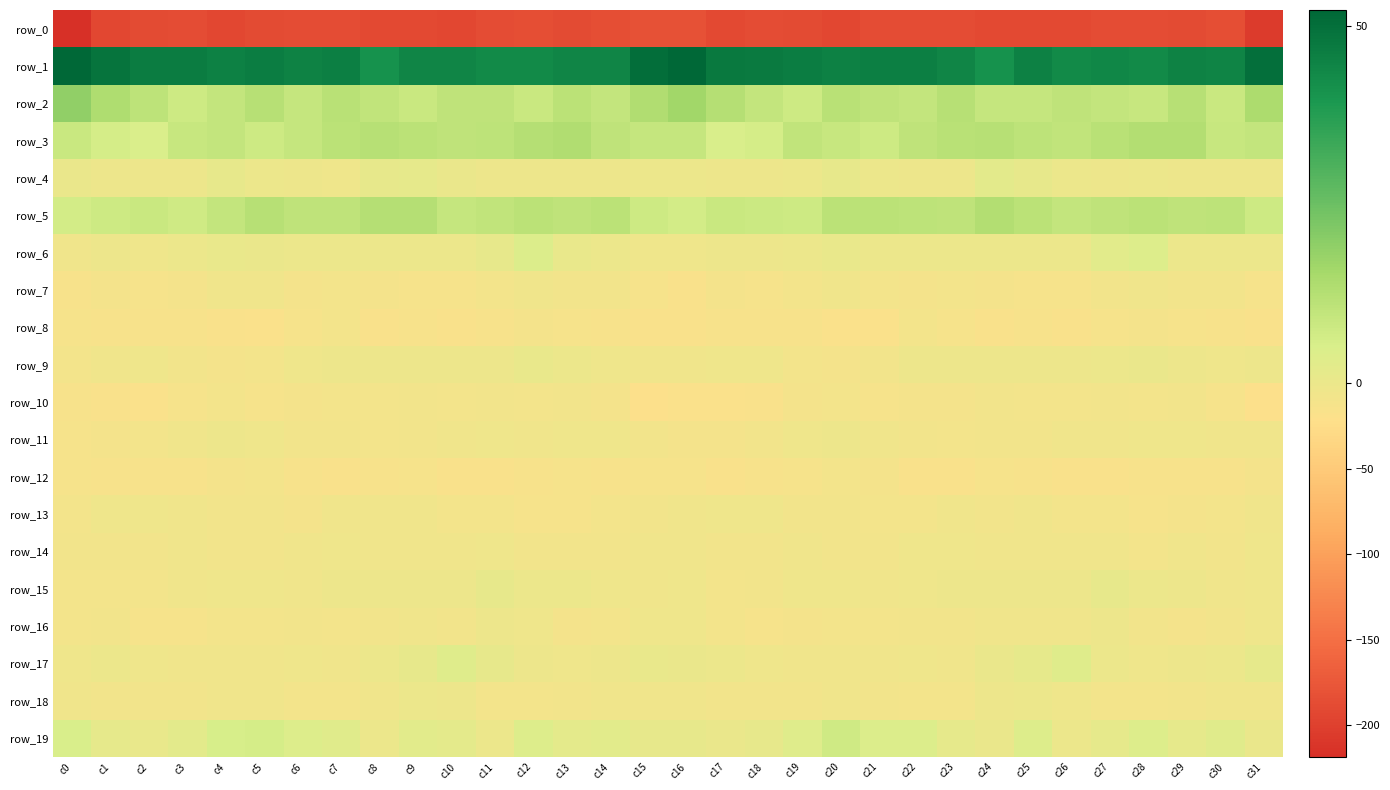

Where does the row_8 series first go above -14?

c0